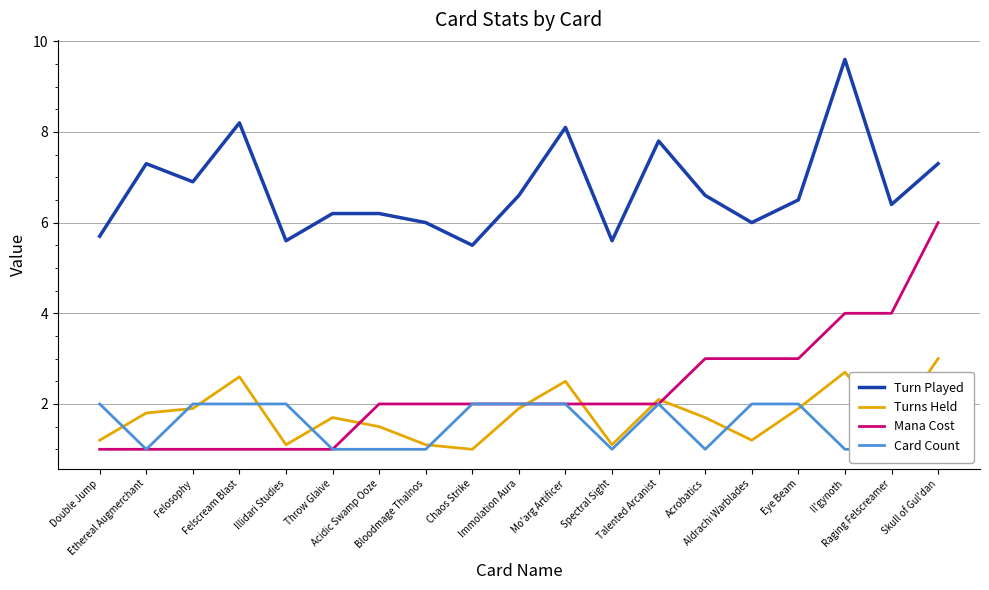

What is the value of the Turns Held point at the 10th from the left?

1.9